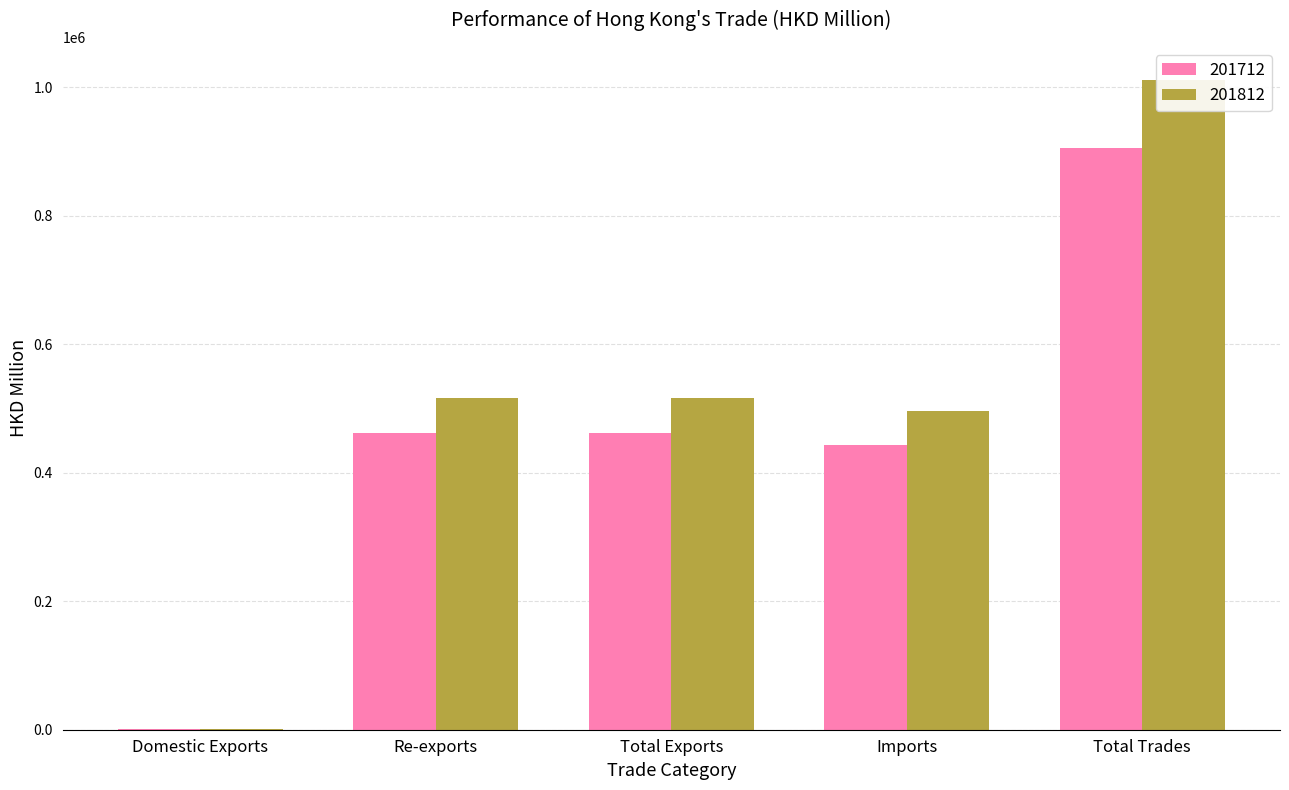

What are all the series names shown in the legend?

201712, 201812